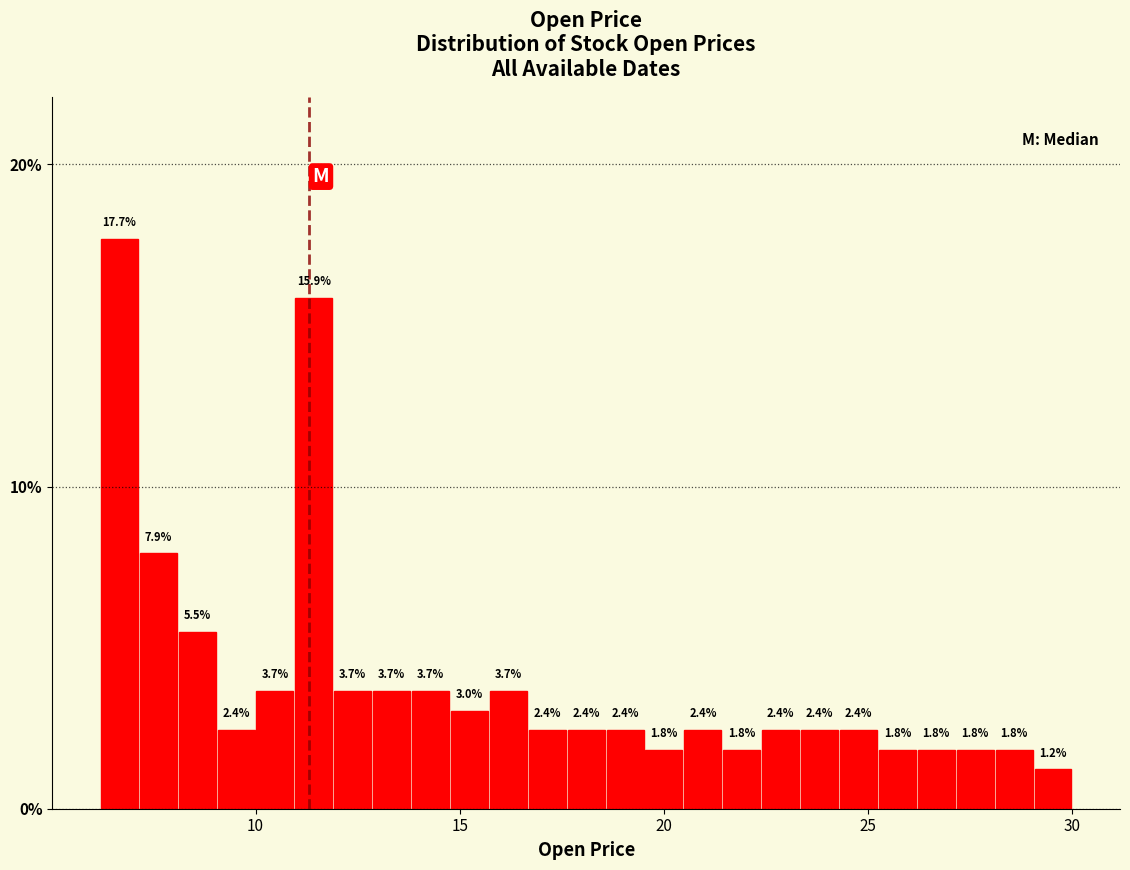

Around what value on the x-axis is the tallest bar? Give the approximate position of its centre, as read against the axis.

6.5